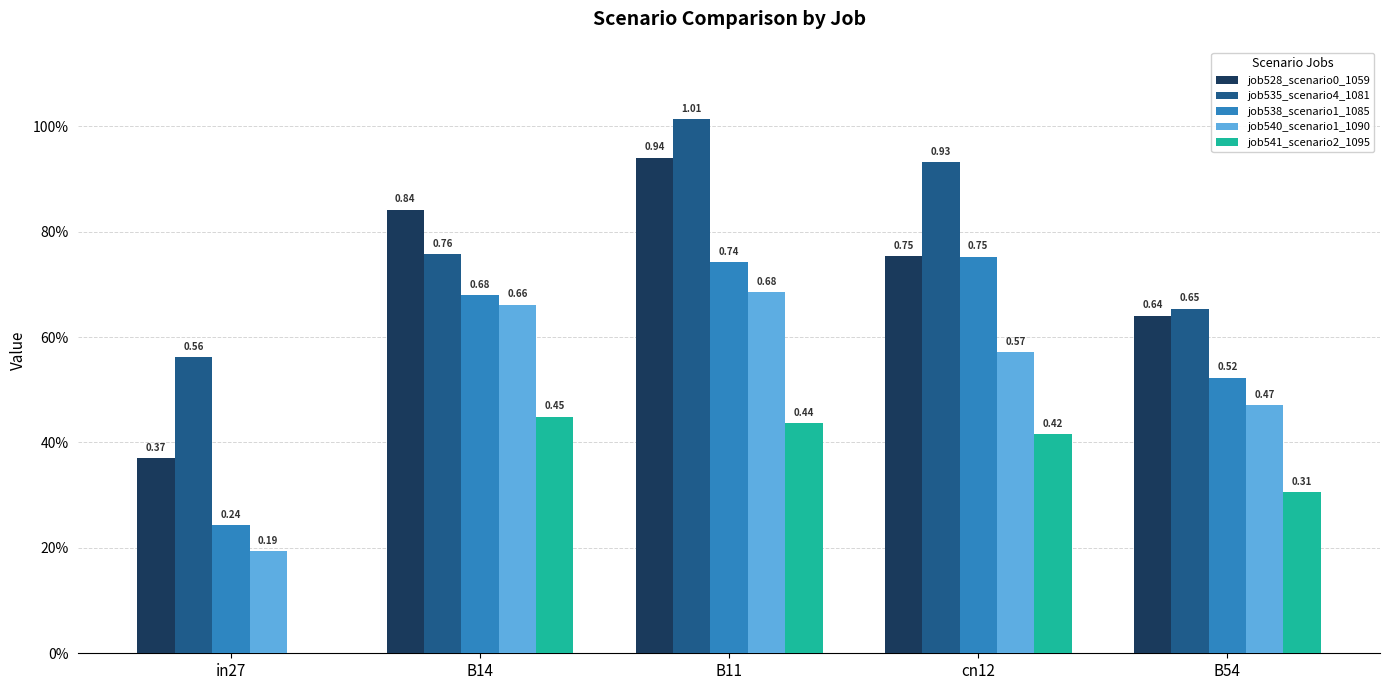

Does the chart contain stacked bars?

No